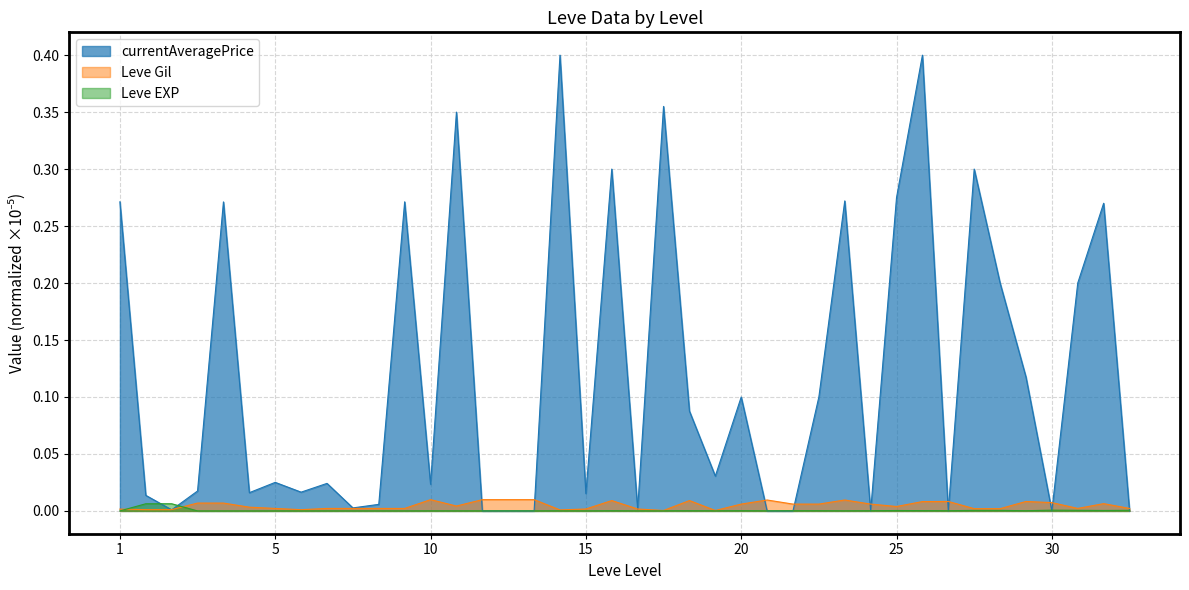

Reading right to left, transcribe all the data shown in this chart.

Leve Gil: 0.0	0.0	0.0	0.0	0.0	0.0	0.0	0.0	0.0	0.0	0.0	0.0	0.0	0.0	0.0	0.0	0.0	0.0	0.0	0.0	0.0	0.0	0.0	0.0	0.0	0.0	0.0	0.0	0.0	0.0	0.0	0.0	0.0	0.0	0.0	0.0	0.0	0.0	0.0	0.0
Leve EXP: 0.0	0.0	0.0	0.0	0.0	0.0	0.0	0.0	0.0	0.0	0.0	0.0	0.0	0.0	0.0	0.0	0.0	0.0	0.0	0.0	0.0	0.0	0.0	0.0	0.0	0.0	0.0	0.0	0.0	0.0	0.0	0.0	0.0	0.0	0.0	0.0	0.0	0.0	0.0	0.0
currentAveragePrice: 0.0	0.3	0.2	0.0	0.1	0.2	0.3	0.0	0.4	0.3	0.0	0.3	0.1	0.0	0.0	0.1	0.0	0.1	0.4	0.0	0.3	0.0	0.4	0.0	0.0	0.0	0.4	0.0	0.3	0.0	0.0	0.0	0.0	0.0	0.0	0.3	0.0	0.0	0.0	0.3